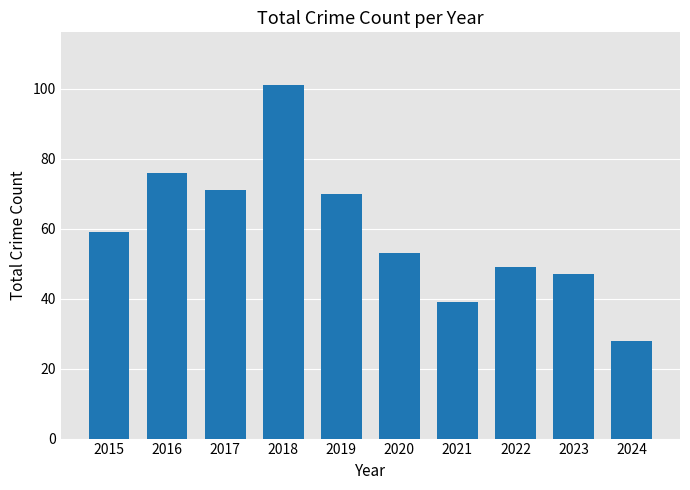

Reading left to right, list all the values displayed in this chart.

2015=59	2016=76	2017=71	2018=101	2019=70	2020=53	2021=39	2022=49	2023=47	2024=28